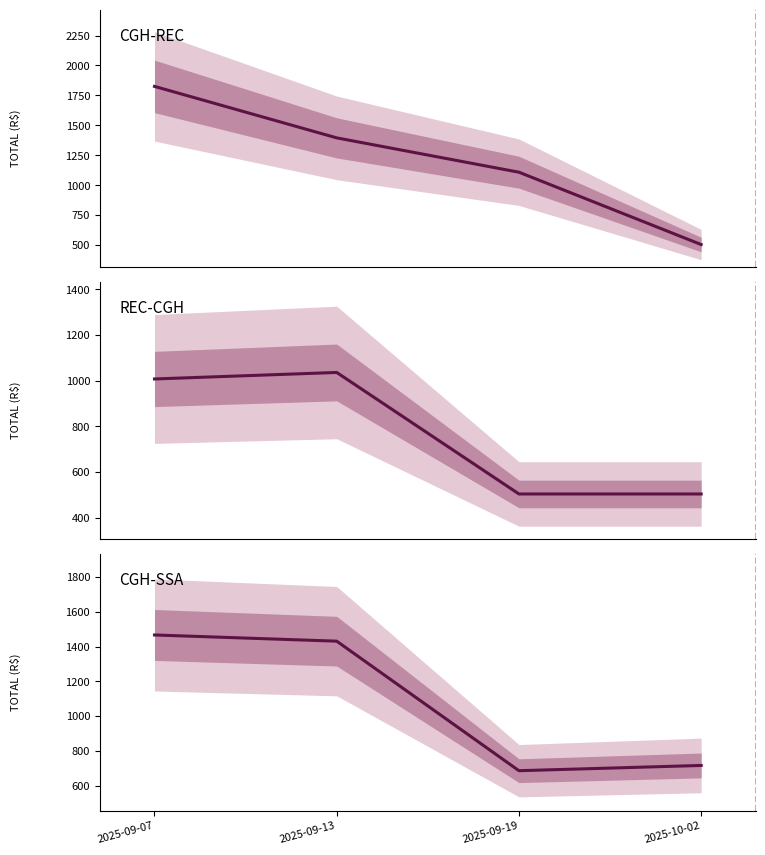

What is the minimum value for REC-CGH?

504.2